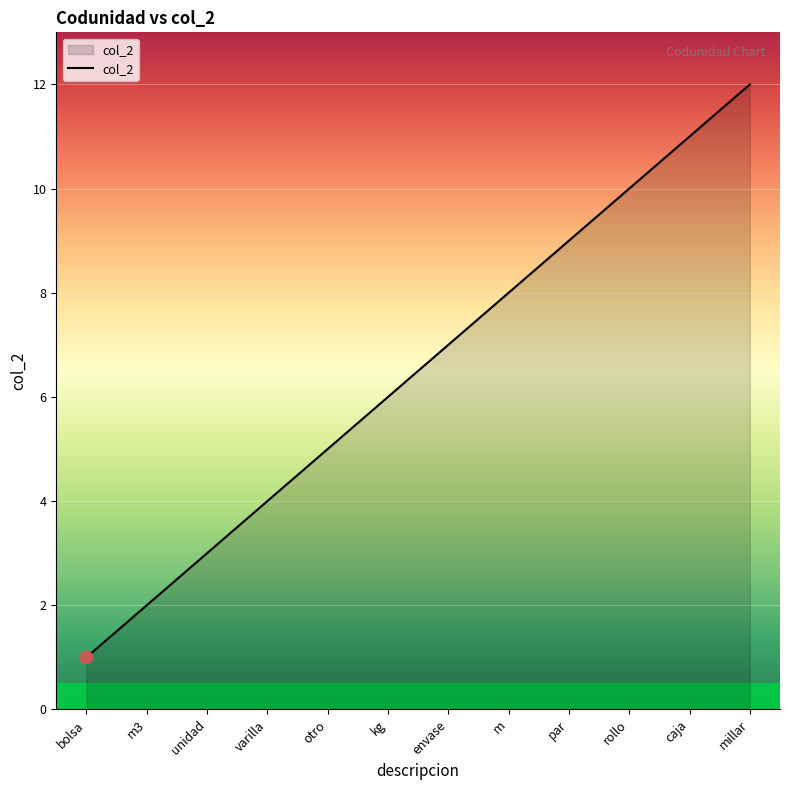

What is the ratio of the value at m3 to the value at varilla?

0.5